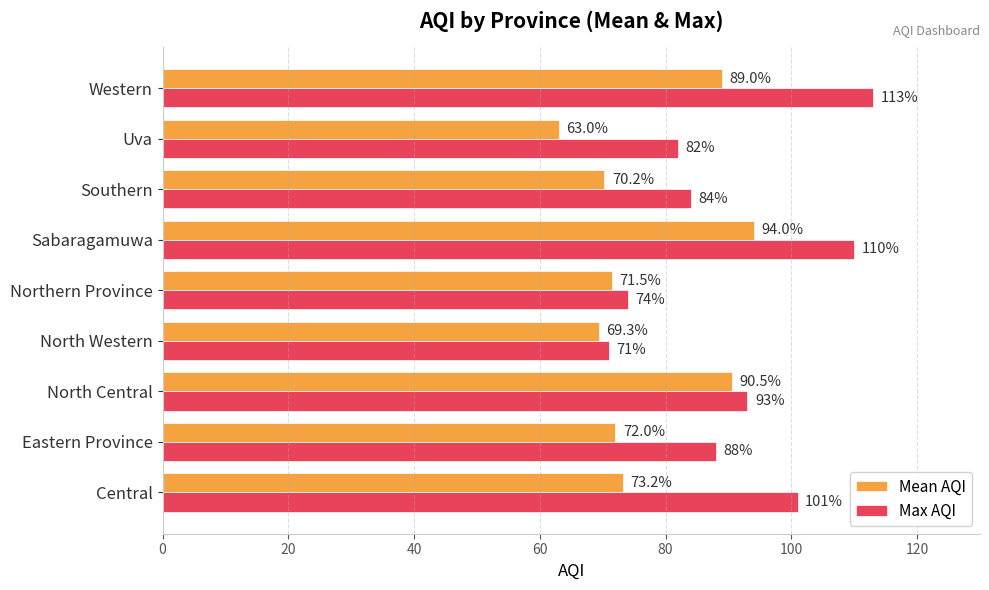

What is the highest value of the Mean AQI series?

94.0